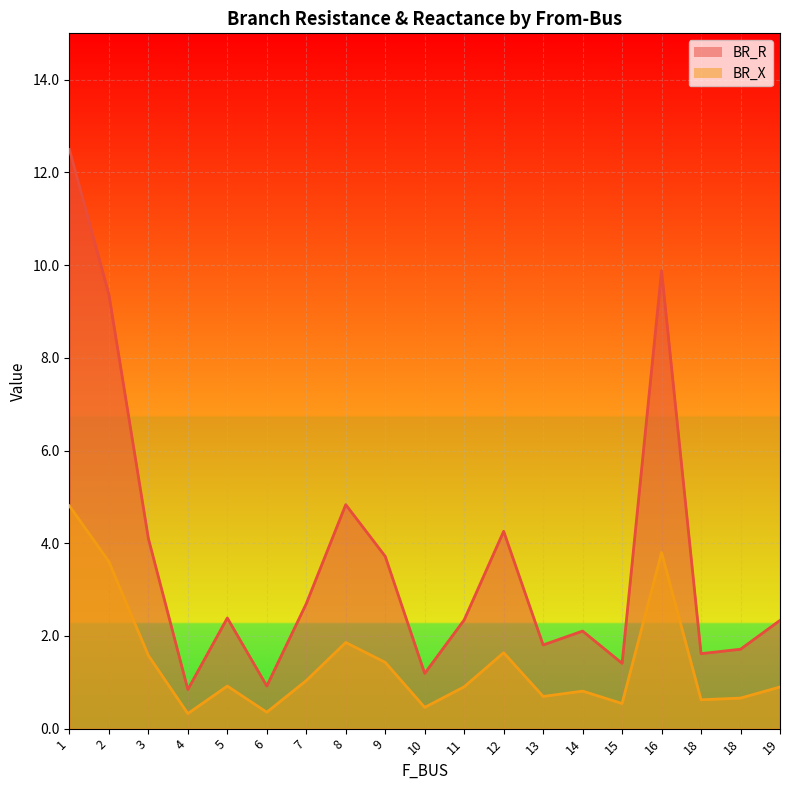

Between 6 and 10, which is larger?

10